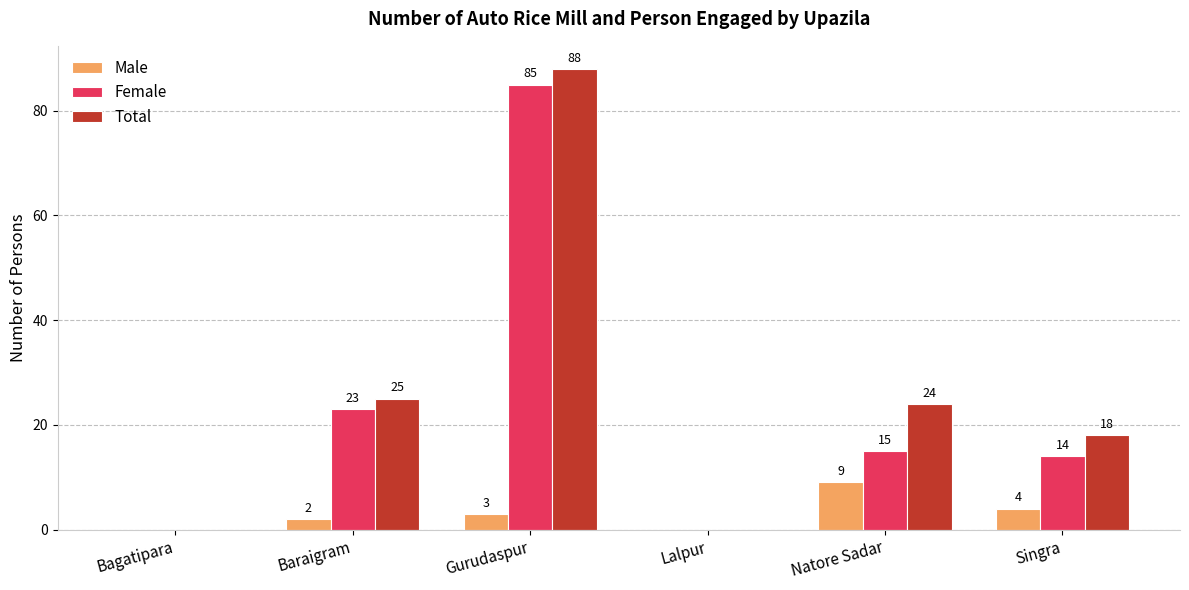

The Total series shows 15 at Natore Sadar. True or false?

False